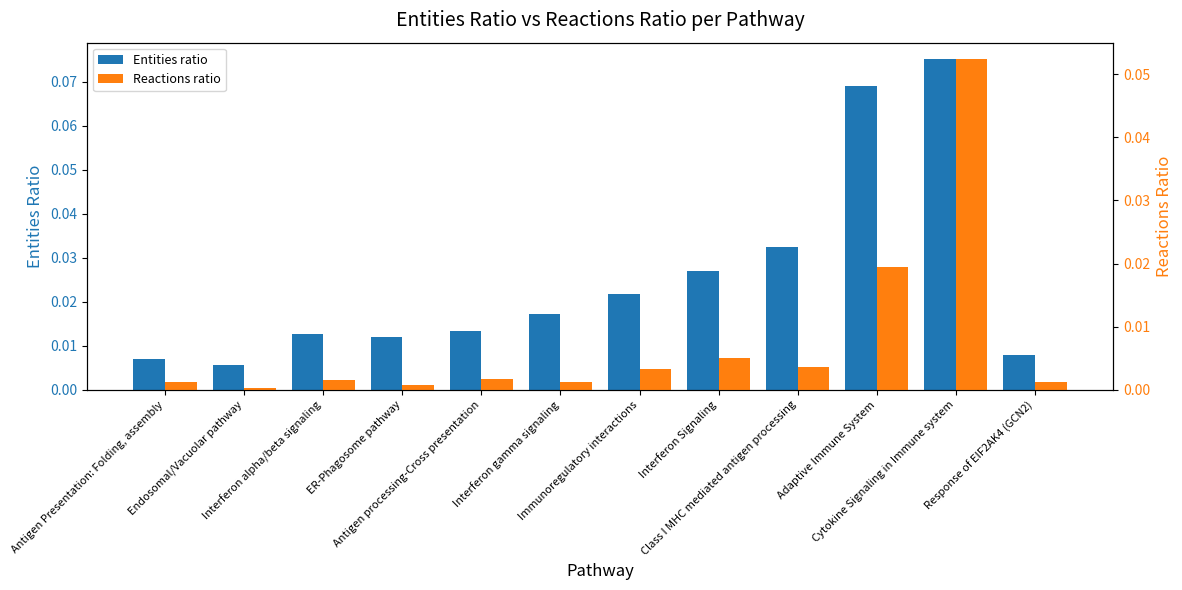

The value of Entities ratio at Interferon gamma signaling is 0.0. True or false?

True